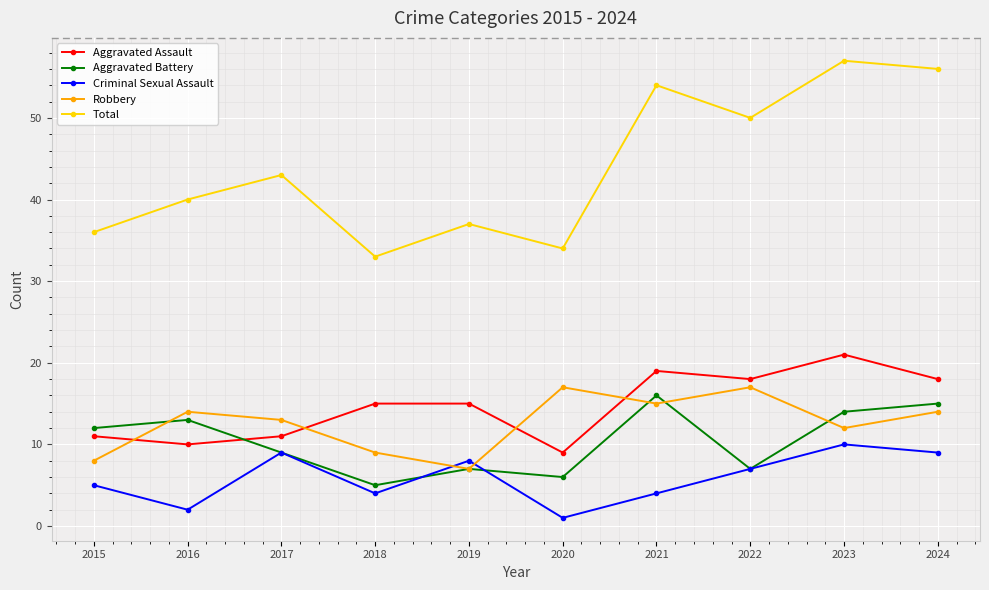

How many interior local peaks does the Aggravated Battery series have?

3